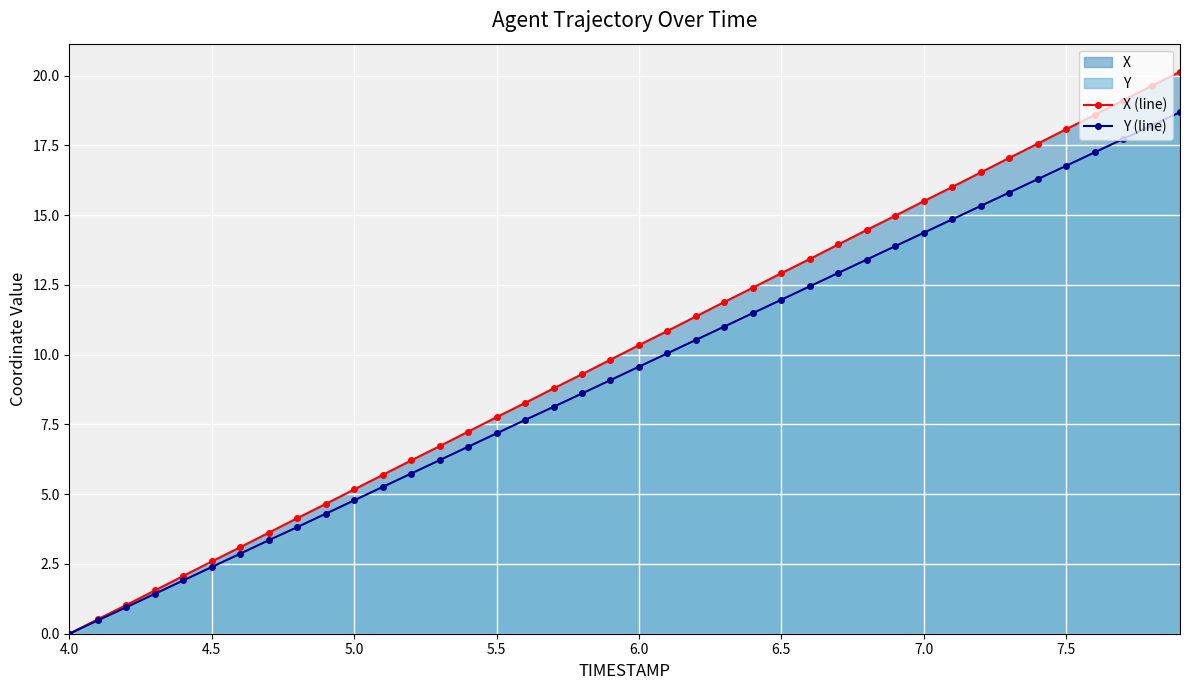

Which series has the largest range (max minus min)?

X (line)